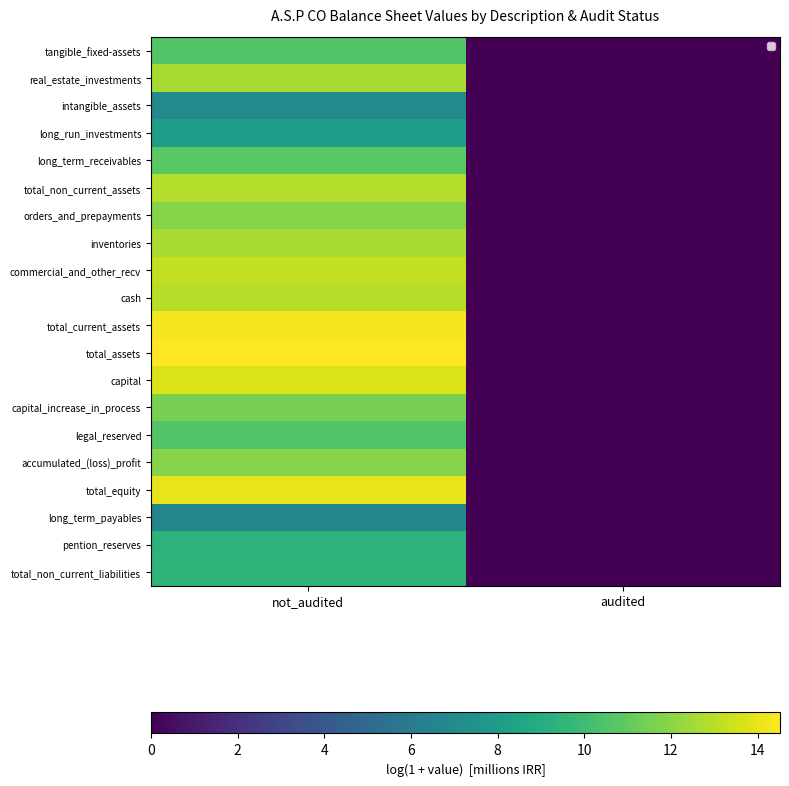

Count the intangible_assets values in the range 0 to 6.

1